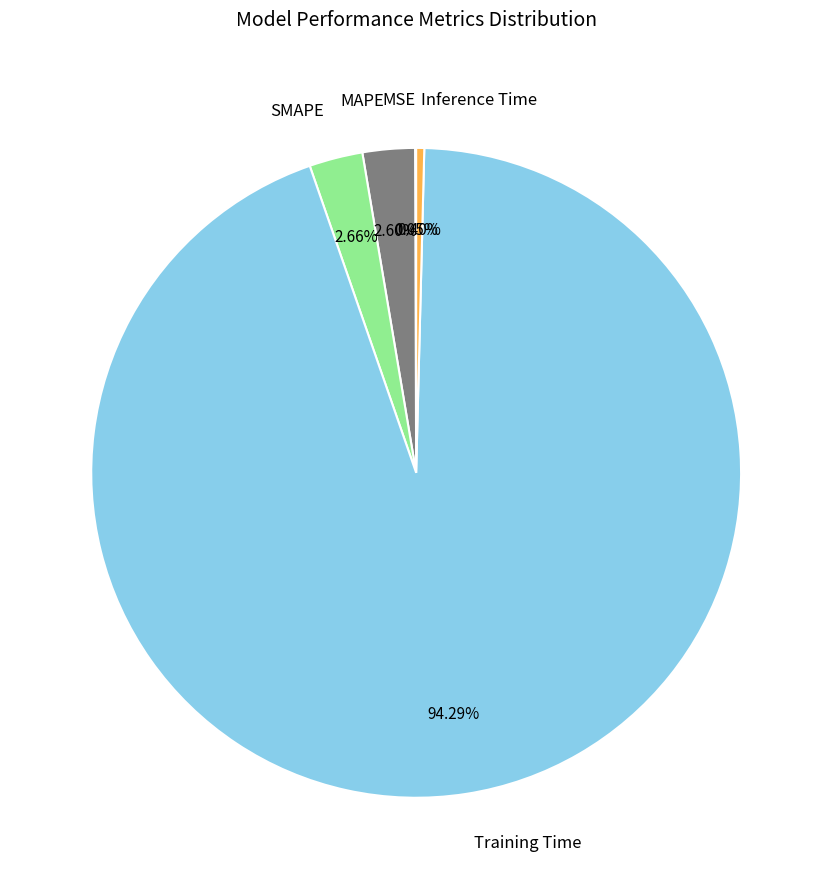

Which slice is the largest?

Training Time